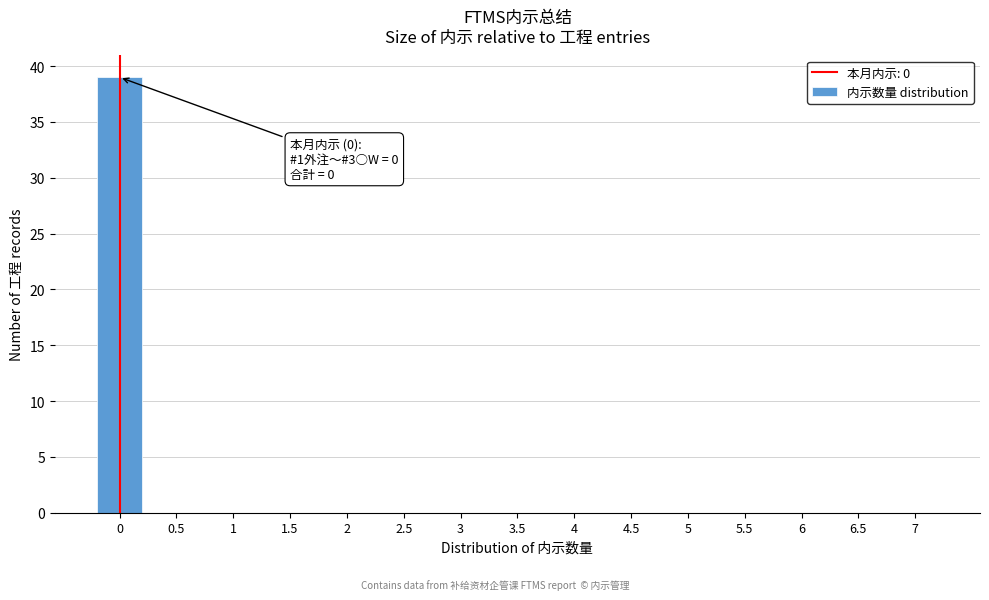

Reading left to right, what are all the values shown in this chart?

0=39	0.5=0	1=0	1.5=0	2=0	2.5=0	3=0	3.5=0	4=0	4.5=0	5=0	5.5=0	6=0	6.5=0	7=0